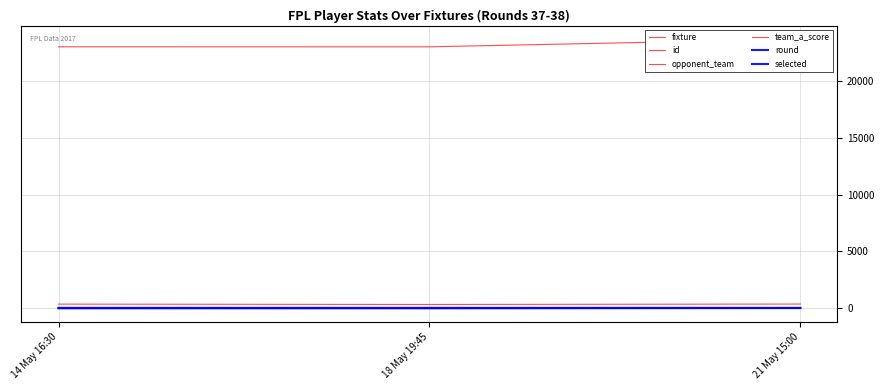

Reading left to right, what are all the values shown in this chart?

fixture: 14 May 16:30=368	18 May 19:45=336	21 May 15:00=374
id: 14 May 16:30=23005	18 May 19:45=23004	21 May 15:00=23677
opponent_team: 14 May 16:30=11	18 May 19:45=8	21 May 15:00=7
team_a_score: 14 May 16:30=1	18 May 19:45=6	21 May 15:00=7
round: 14 May 16:30=37	18 May 19:45=37	21 May 15:00=38
selected: 14 May 16:30=0	18 May 19:45=0	21 May 15:00=19